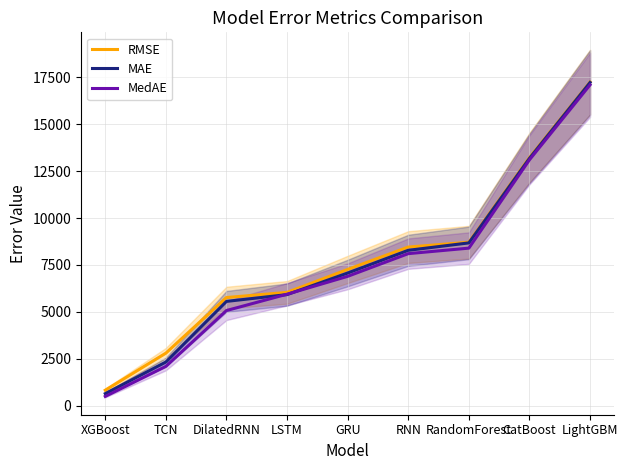

Which has a higher value, LightGBM or RNN?

LightGBM